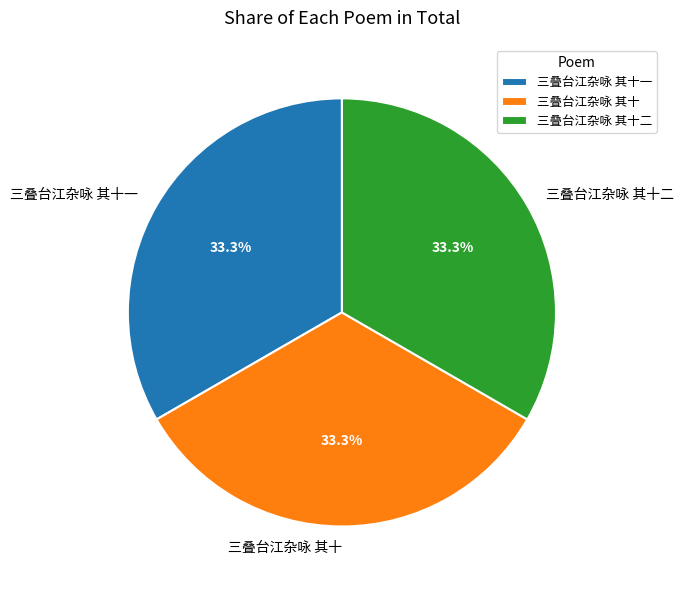

How many segments does this pie chart have?

3